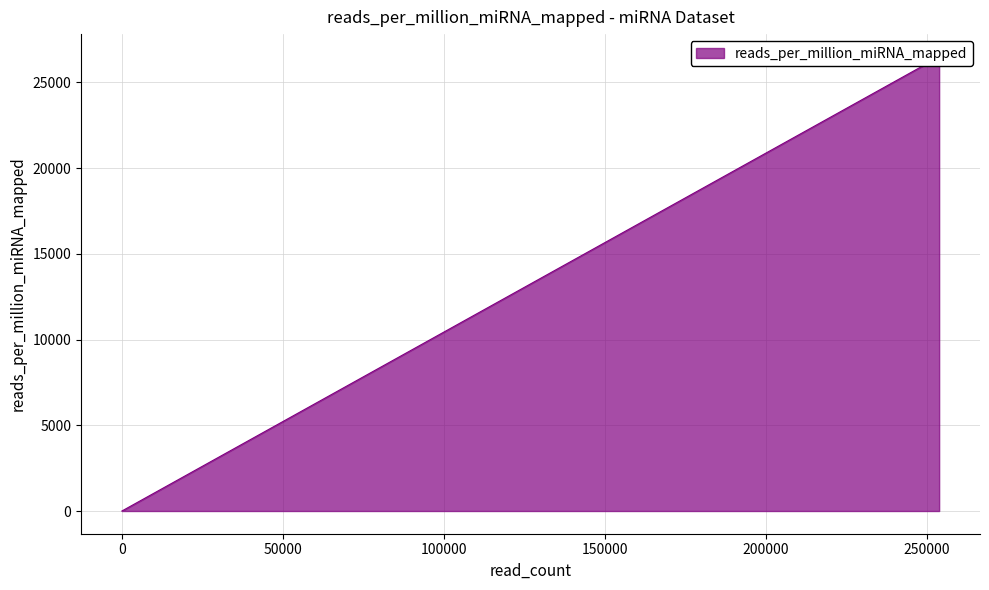

How many lines are shown in the chart?

1